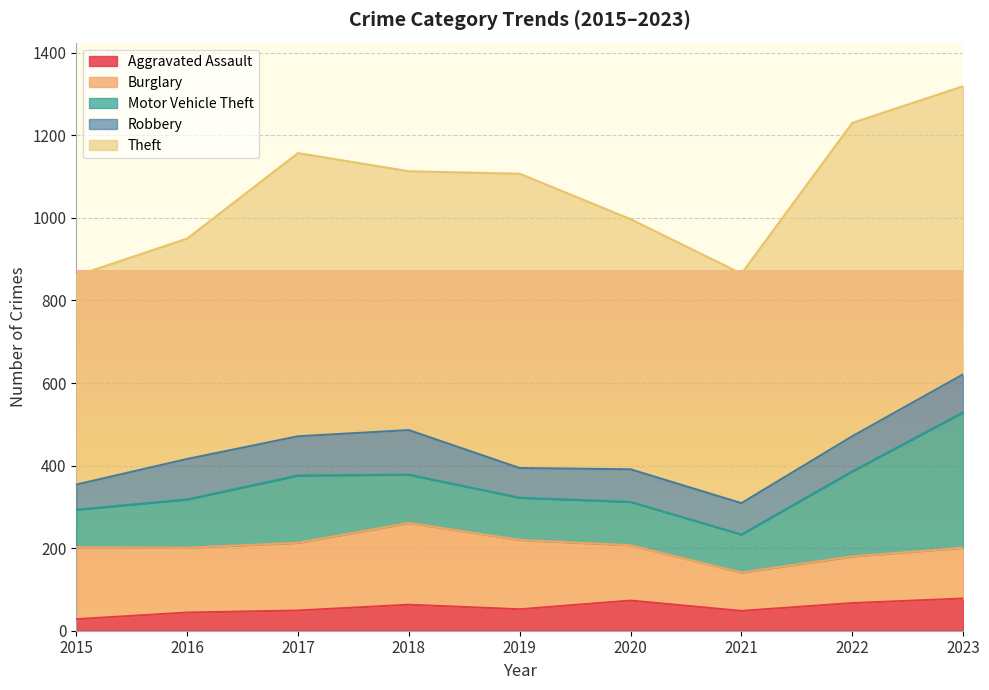

The Aggravated Assault series shows 73 at 2020. True or false?

True